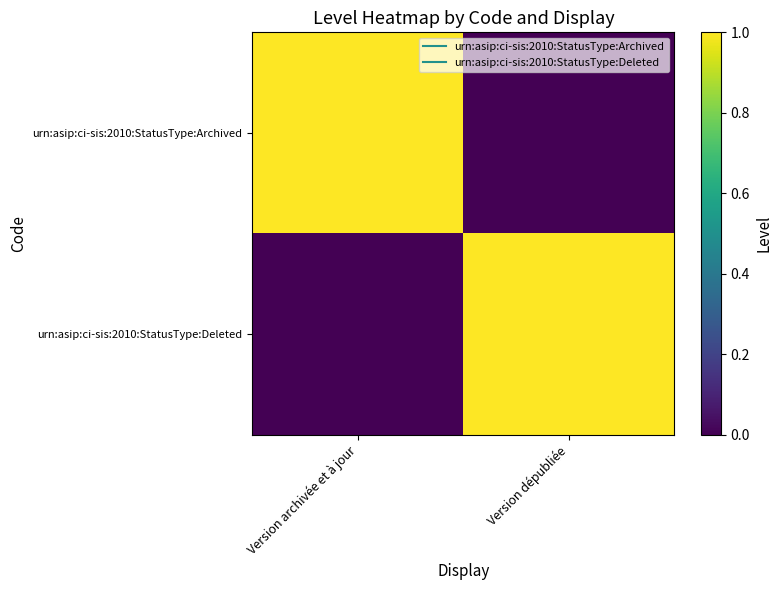

Between Version archivée et à jour and Version dépubliée, which series saw the biggest shift?

urn:asip:ci-sis:2010:StatusType:Archived